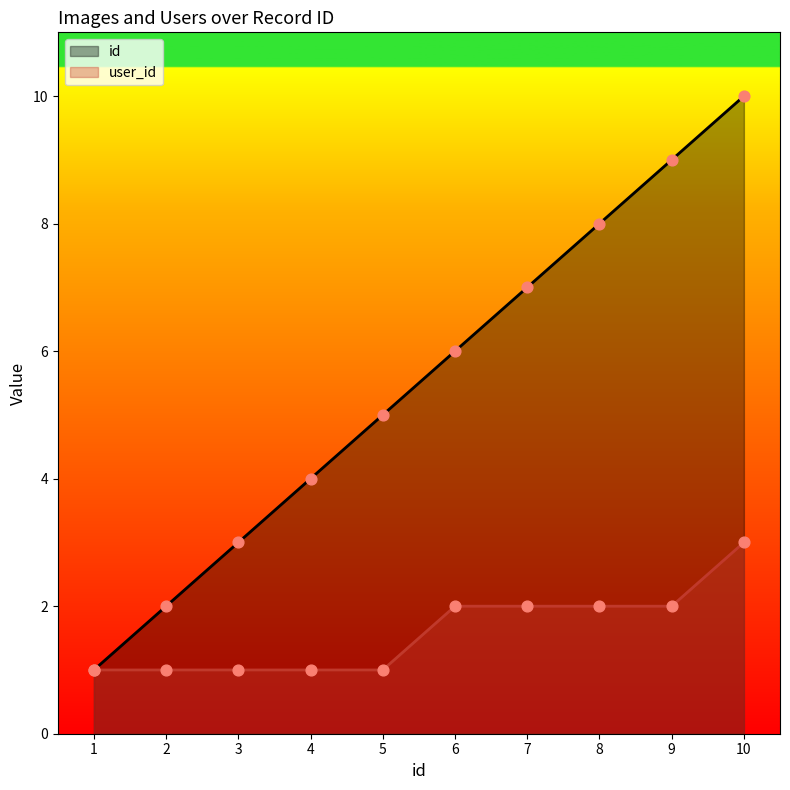

Is the value of id at 6 greater than the value of user_id at 6?

Yes